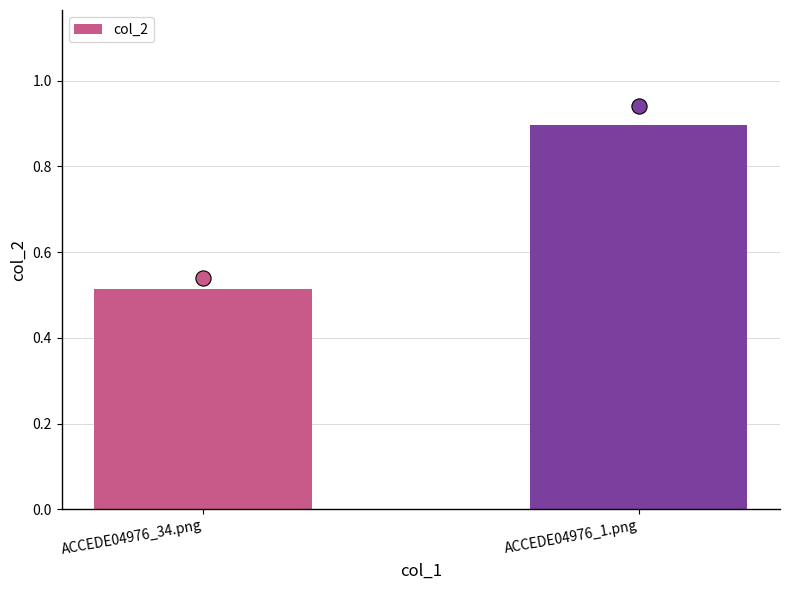

What is the change in value from ACCEDE04976_34.png to ACCEDE04976_1.png?

+0.4